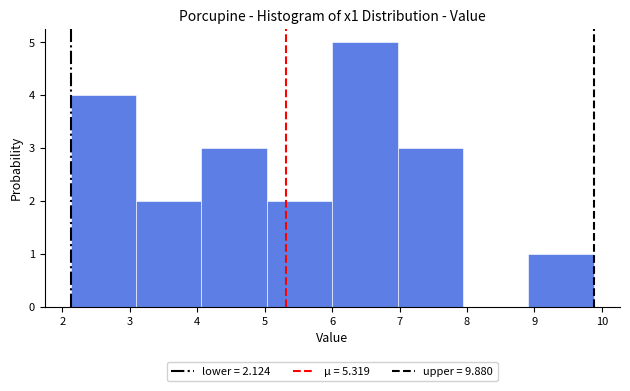

Reading left to right, list every bar in this chart as the range it spans on the x-axis followed by its height. Neither the bar edges nor the heights are printed on the chart, so give them approximately, as read against the axes.

2.1 to 3.1: 4
3.1 to 4.1: 2
4.1 to 5.0: 3
5.0 to 6.0: 2
6.0 to 7.0: 5
7.0 to 7.9: 3
7.9 to 8.9: 0
8.9 to 9.9: 1